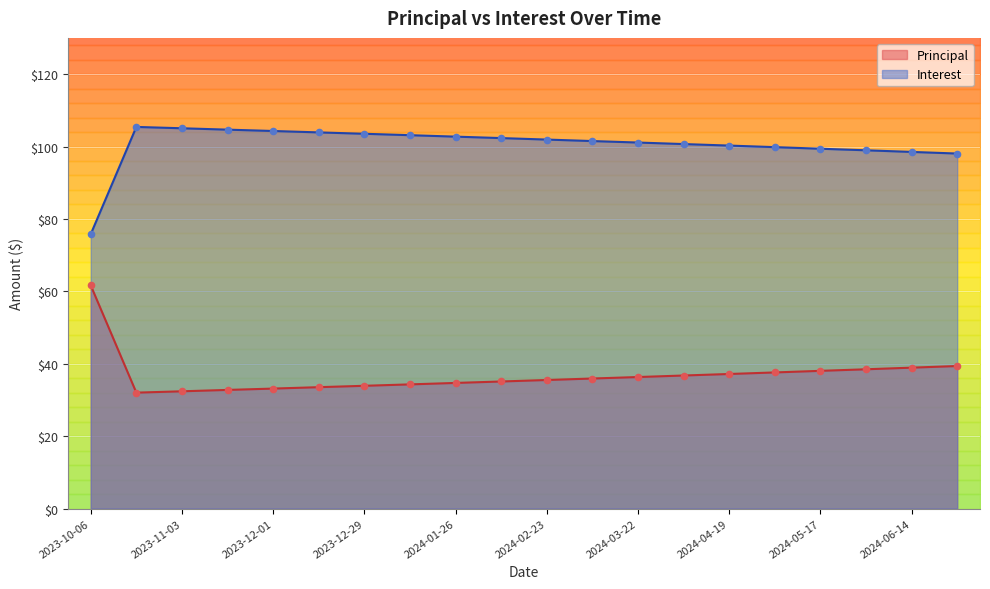

At how many categories does at least one series exceed 83?

19